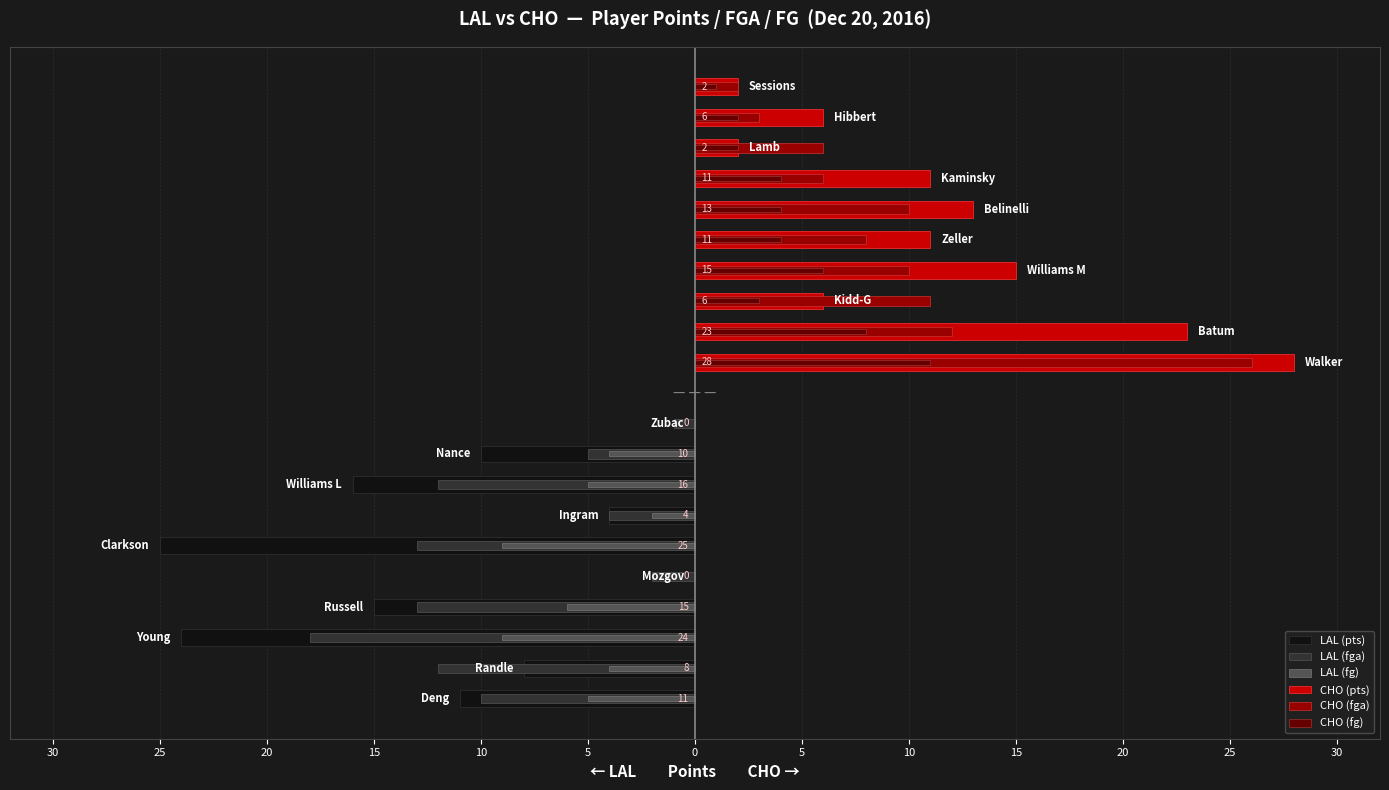

What is the label of the 6th bar from the right?

10